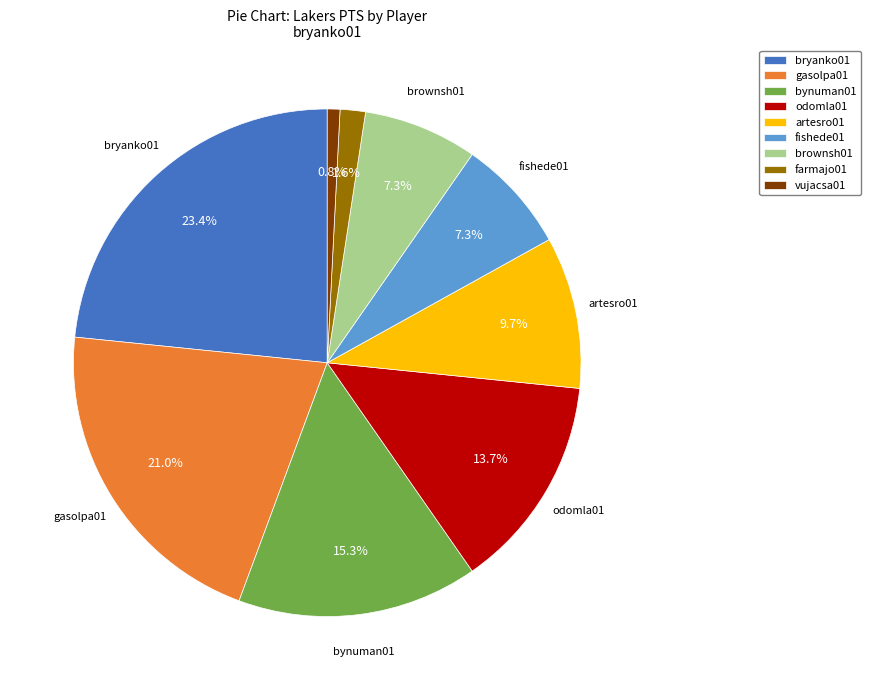

Is bryanko01 the majority of the pie?

No